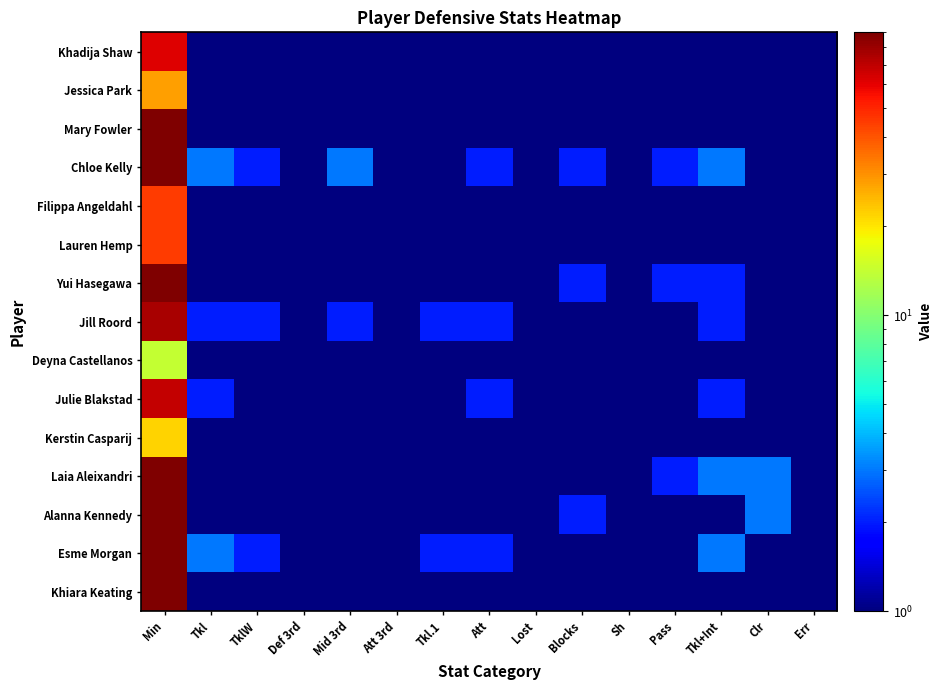

Which has a higher value, Mid 3rd or Sh?

Mid 3rd